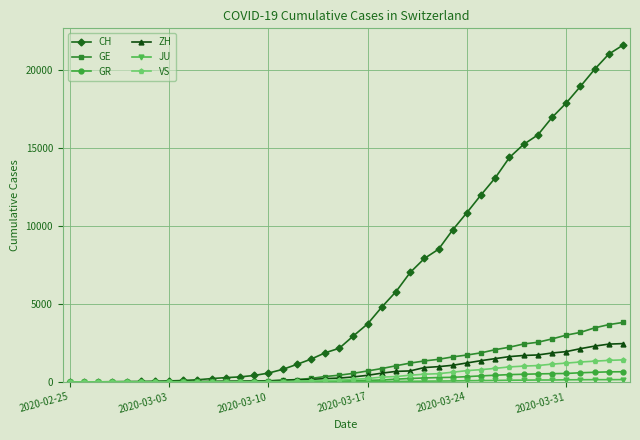

How many distinct data groups are displayed?

6